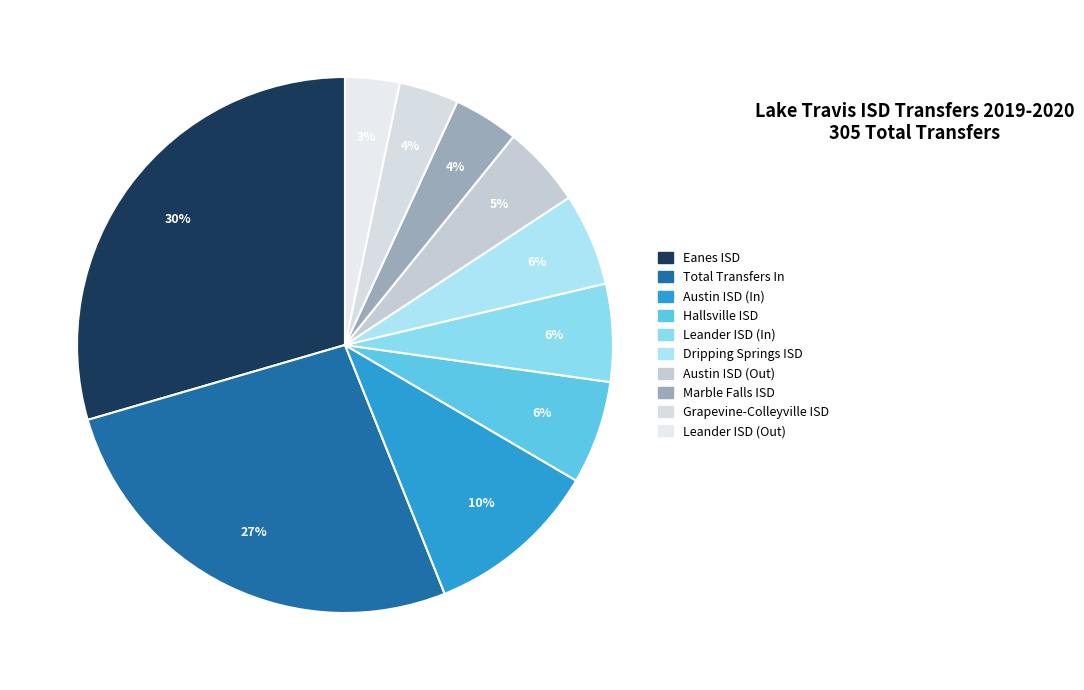

True or false: Grapevine-Colleyville ISD accounts for 1% of the total.

False